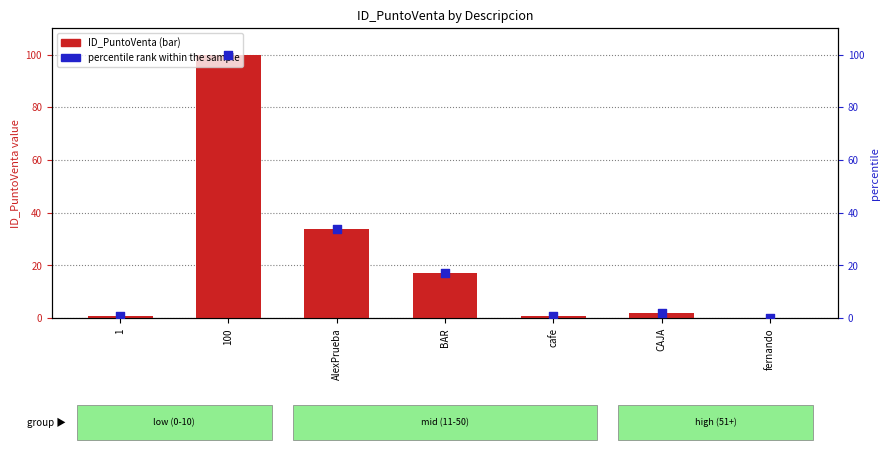

Which series contains the lowest Y value?

ID_PuntoVenta